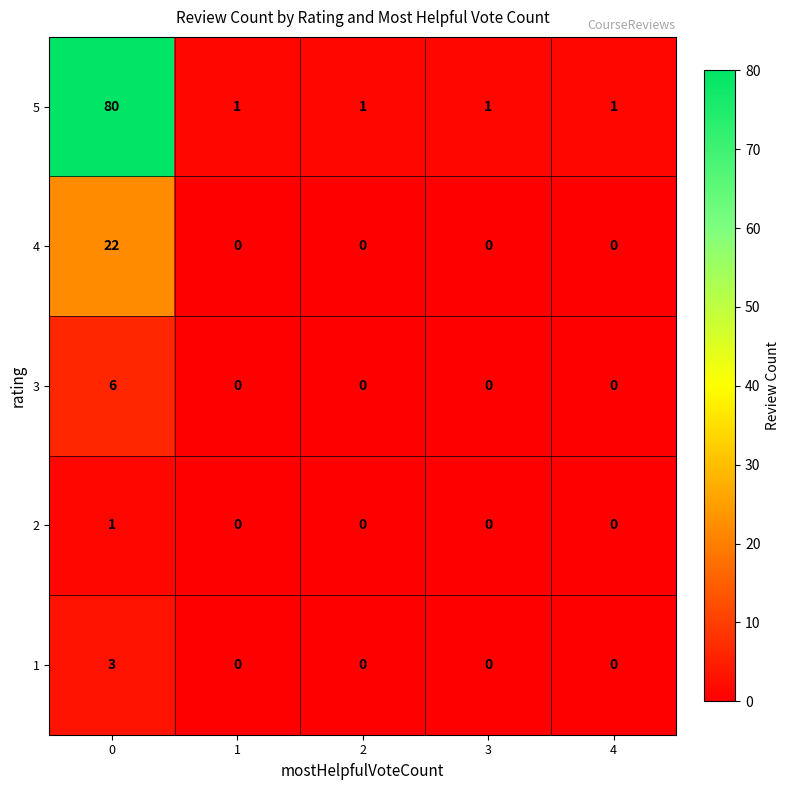

What is the average value of the 4 series?

4